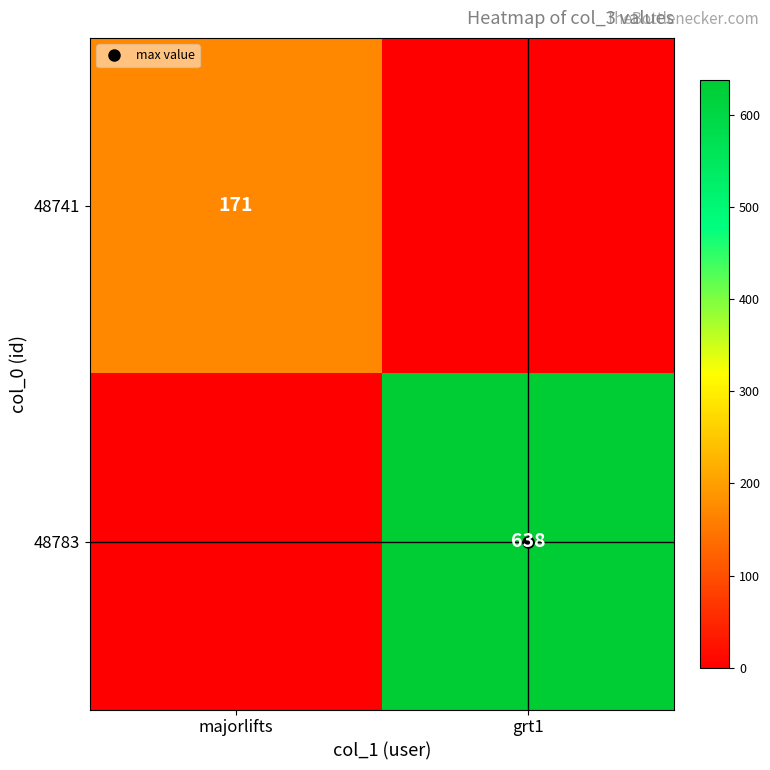

What is the difference between the maximum and minimum values in the 48741 series?

171